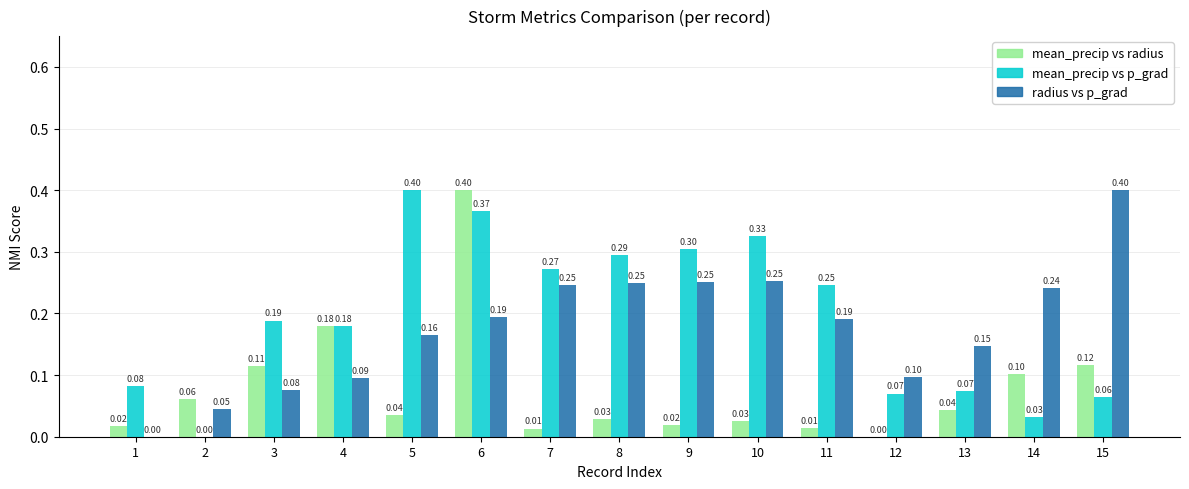

How many groups of bars are there?

15